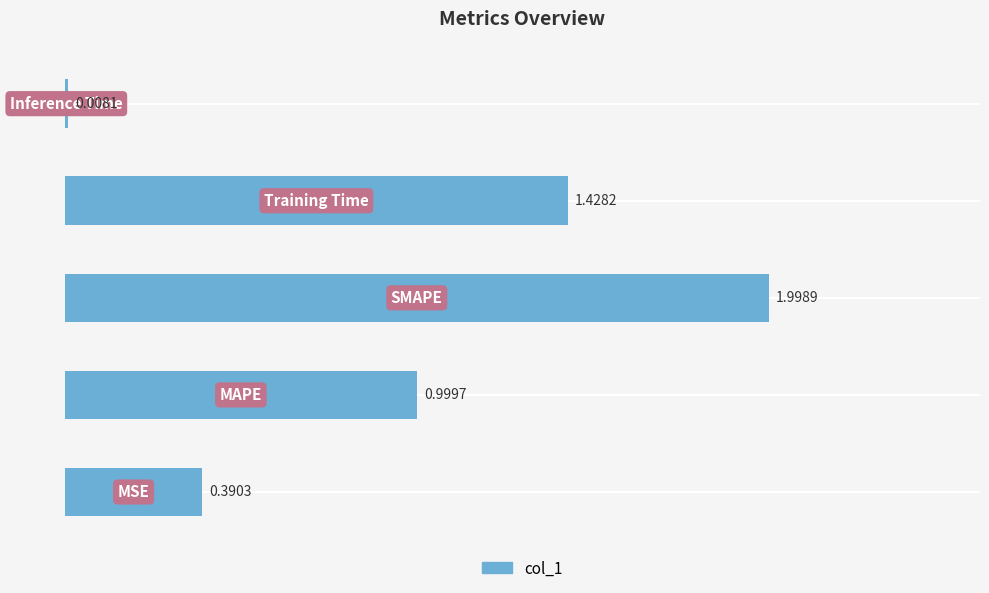

What is the difference between the second highest and second lowest values?

1.0